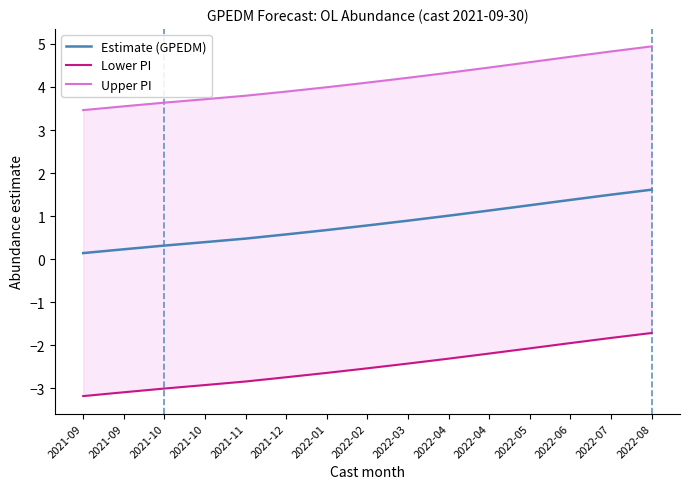

What is the difference between the Upper PI values at 2022-02 and 2021-10?

0.5